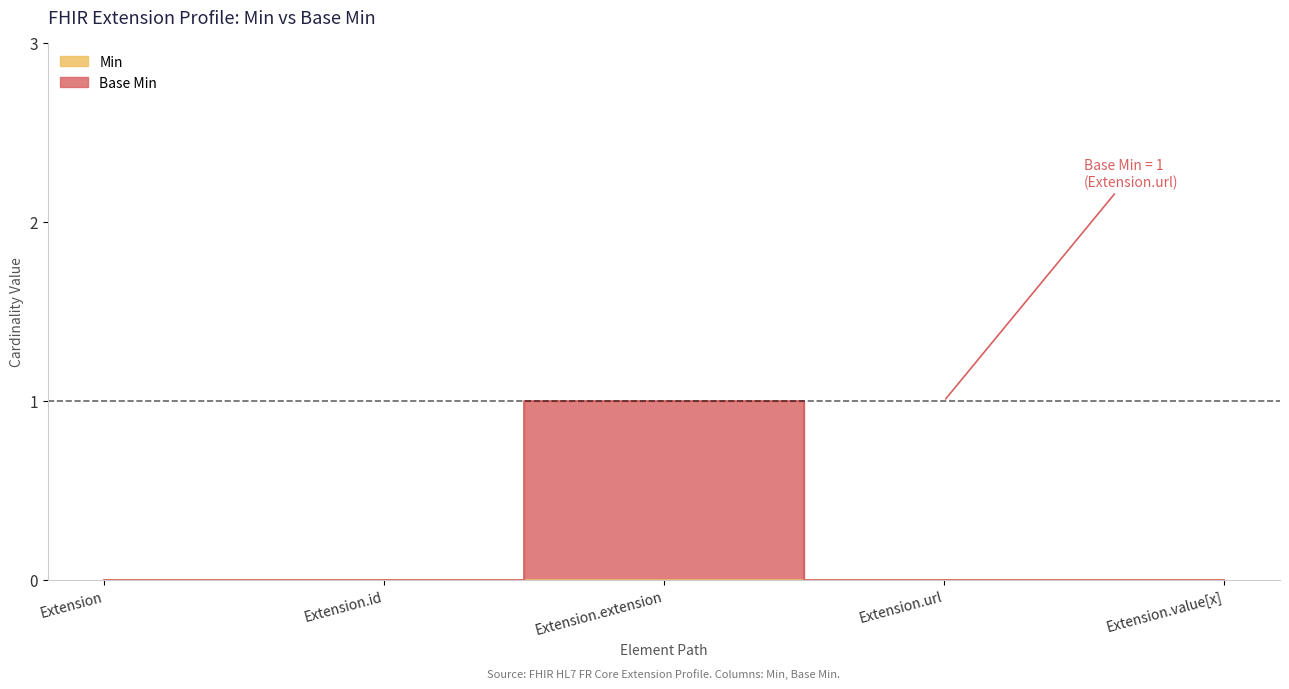

How many values exceed 0?

1